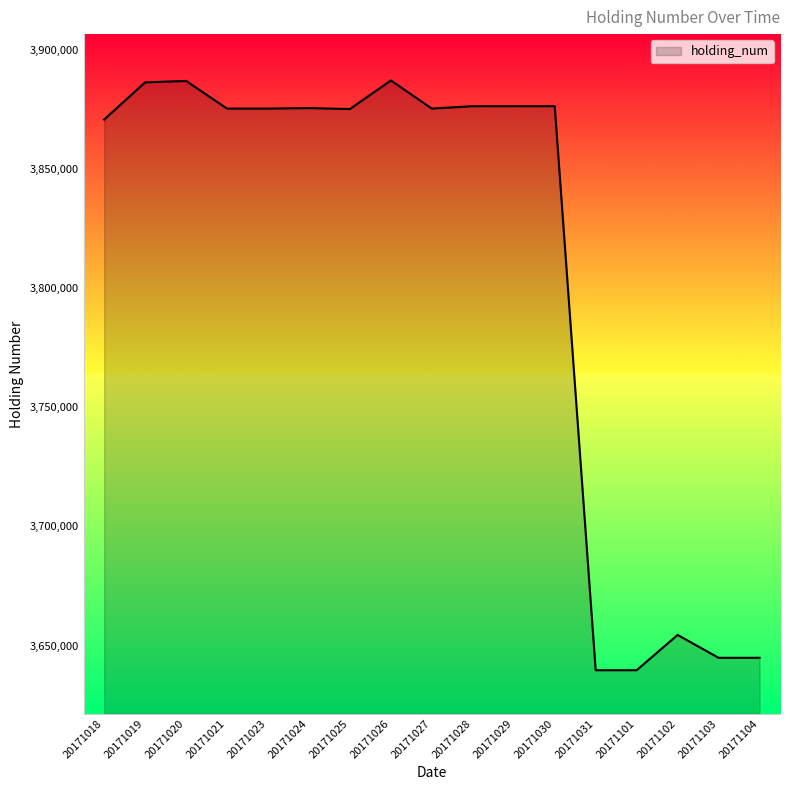

What is the maximum value shown in the chart?

3887078